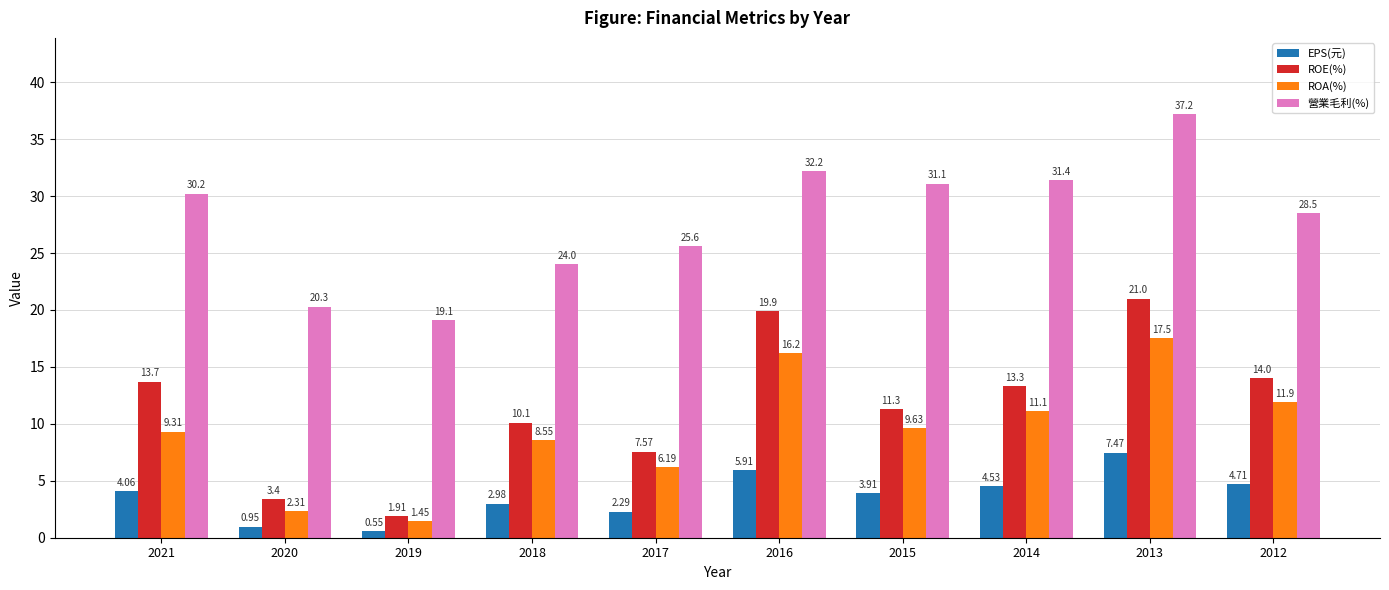

True or false: EPS(元) has a value of 2.3 at 2017.

True